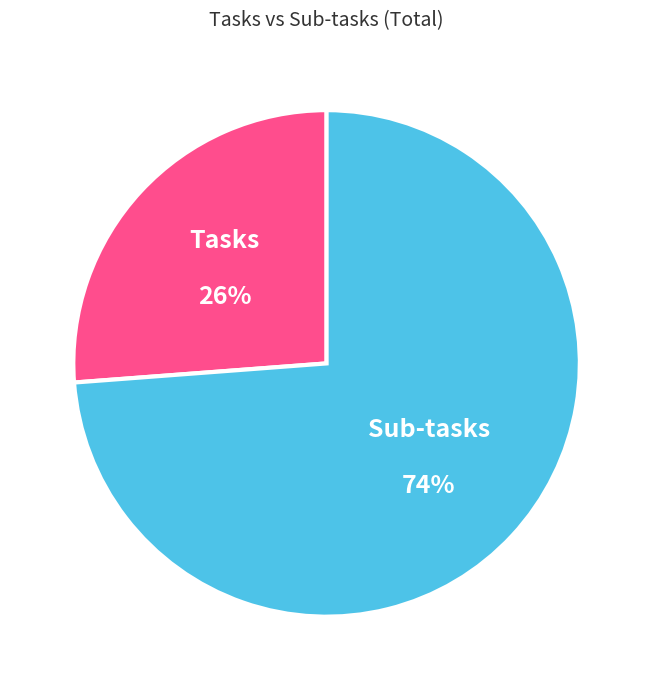

To the nearest percent, what portion does Sub-tasks represent?

74%